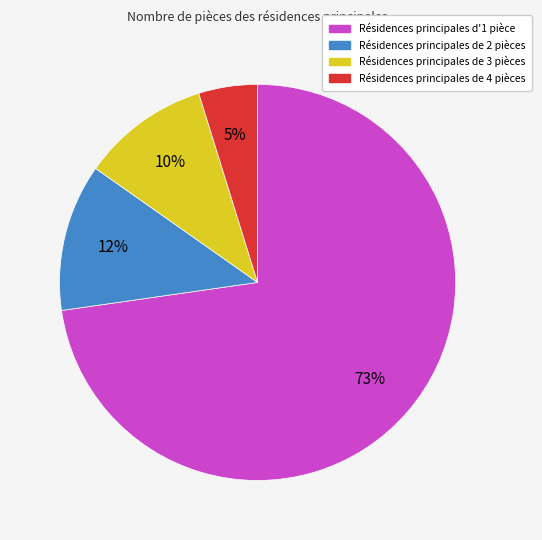

Is there any slice that represents more than half of the pie?

Yes